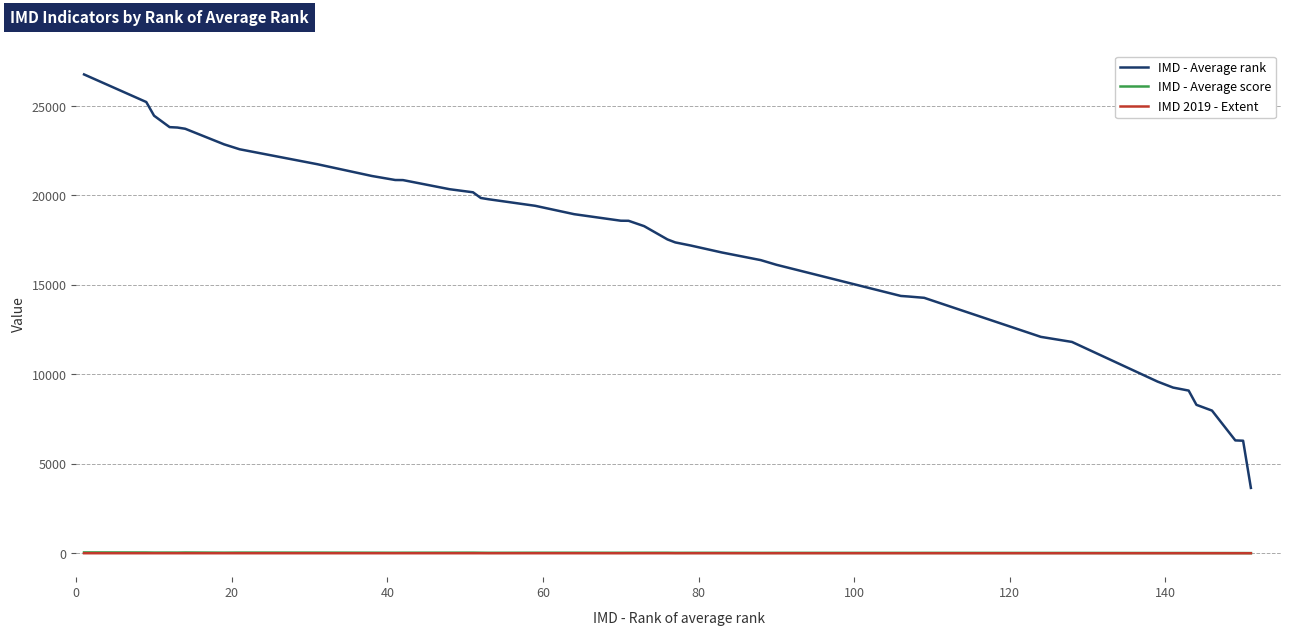

What is the highest value of the IMD - Average rank series?

26765.3